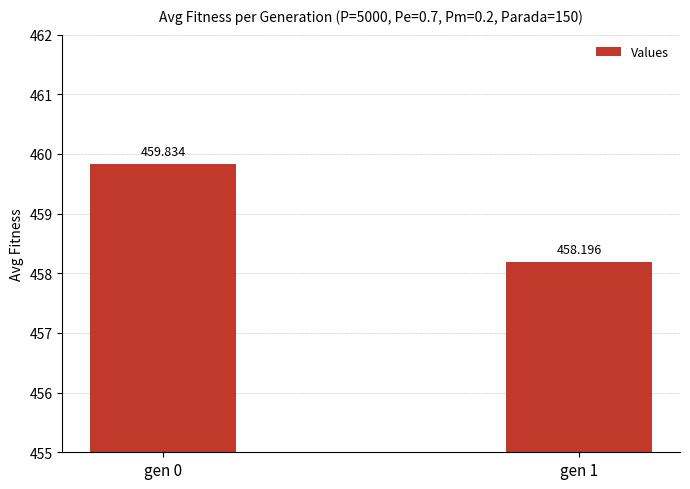

What is the sum of all values?

918.0